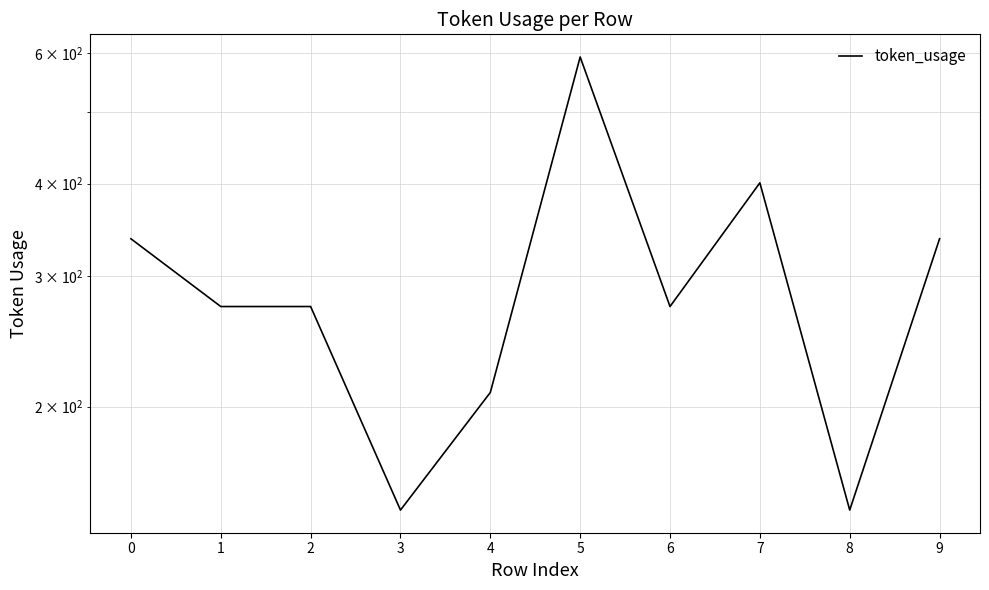

Count the values in the range 209 to 337.

6